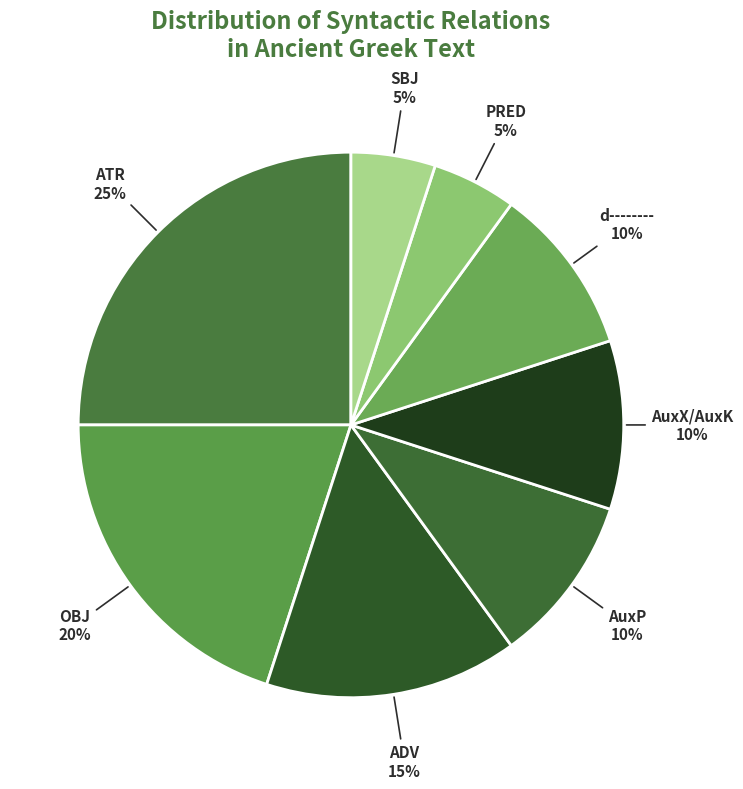

How many slices are in this pie chart?

8